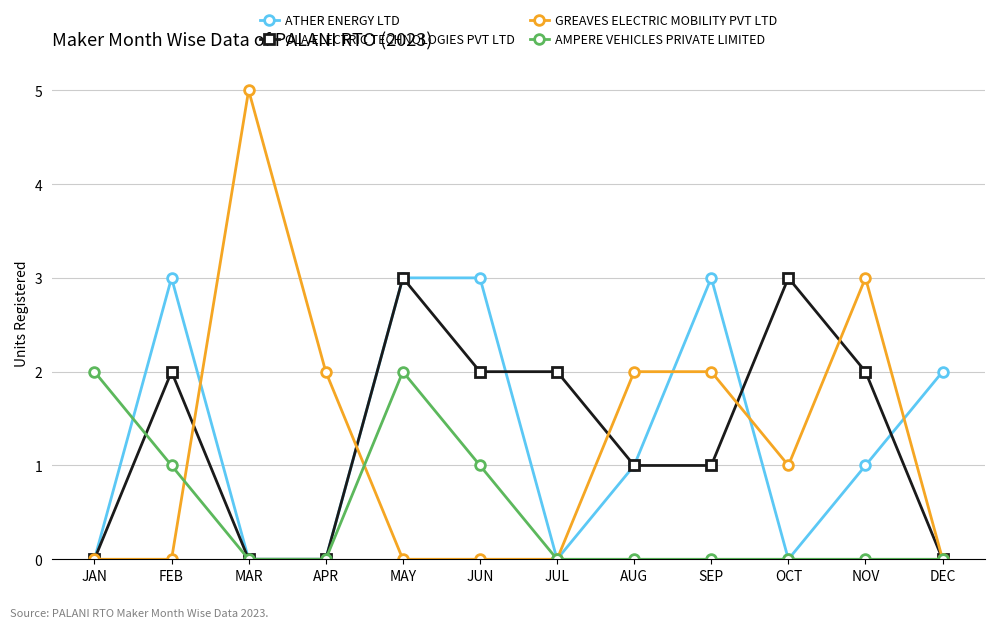

What is the difference between the maximum and minimum values in the ATHER ENERGY LTD series?

3